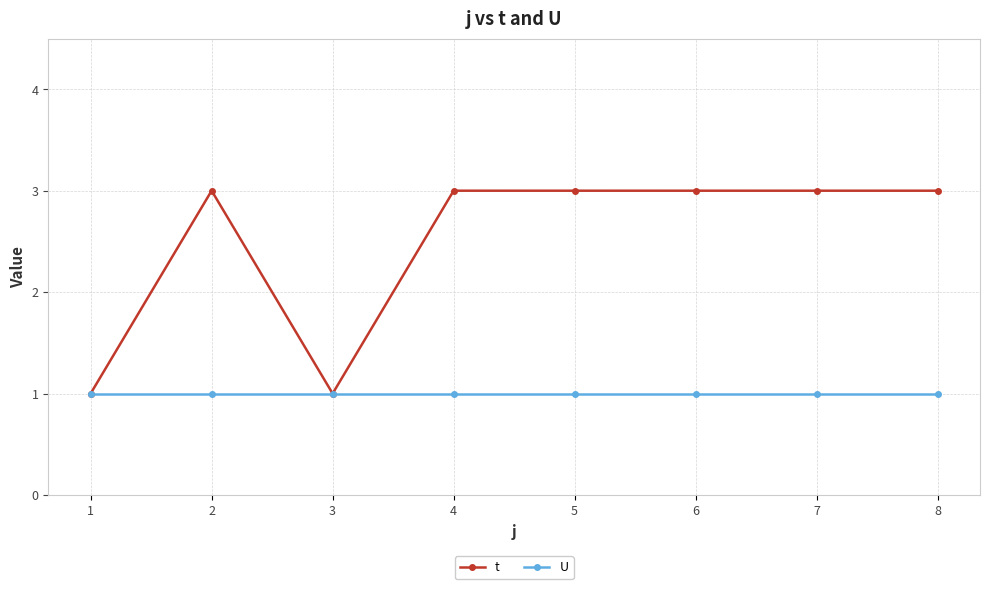

What is the lowest value of the t series?

1